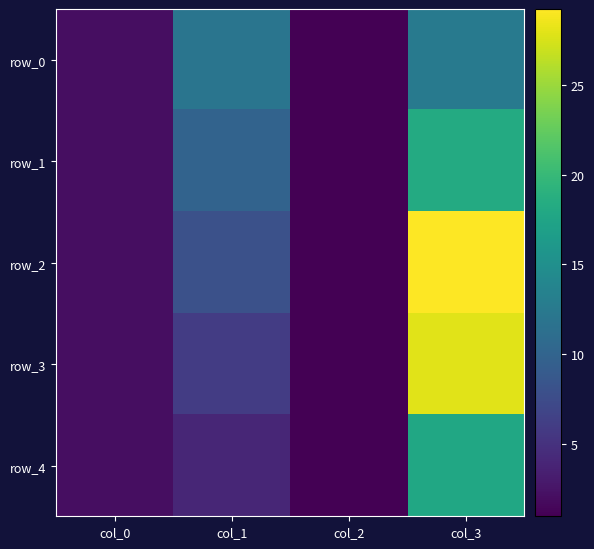

How many data points does each series have?

4